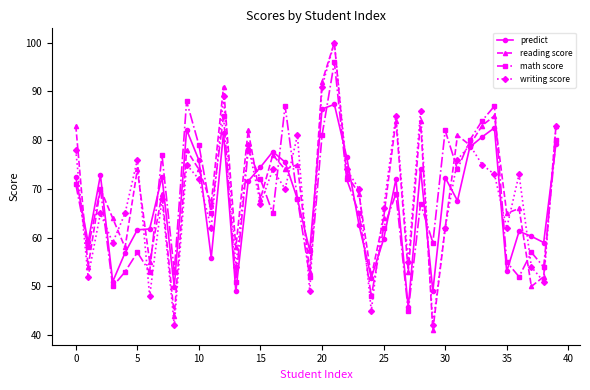

What is the maximum value for writing score?

100.0